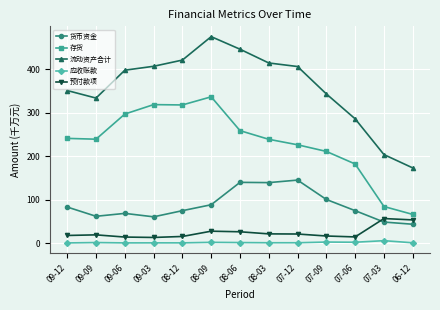

Which label corresponds to the largest value in the chart?

08-09